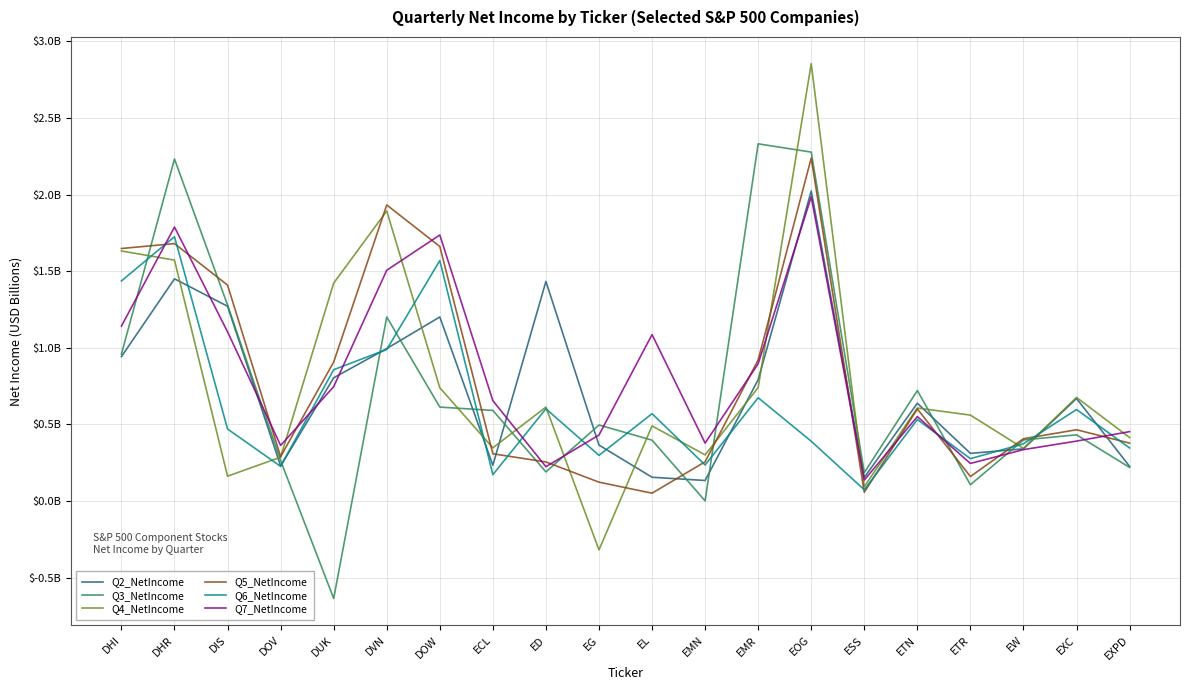

What is the greatest value displayed?

2.9